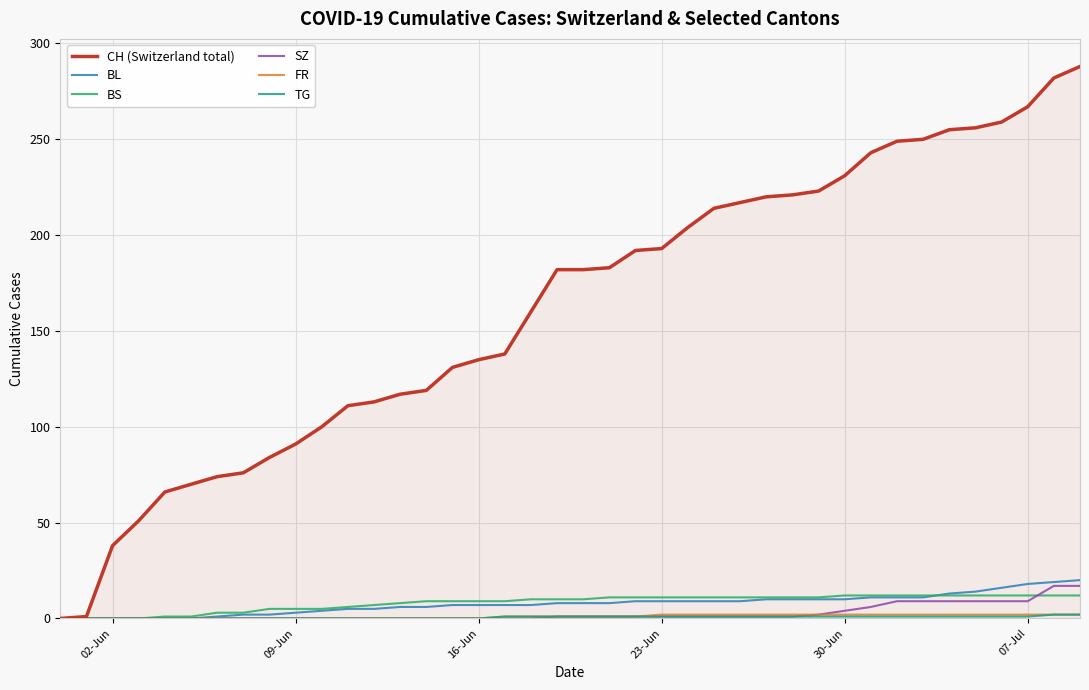

What is the maximum value for SZ?

17